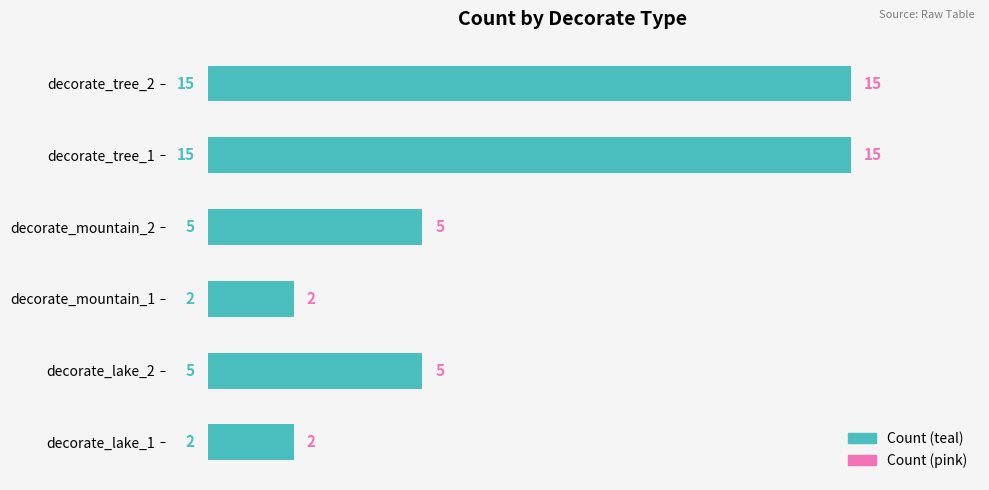

What is the smallest value displayed?

2